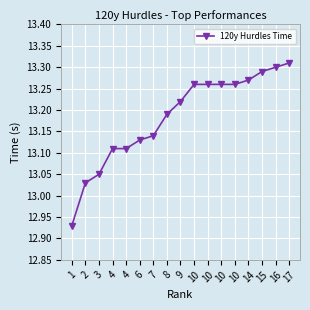

At which category does the chart reach its minimum across all series?

1